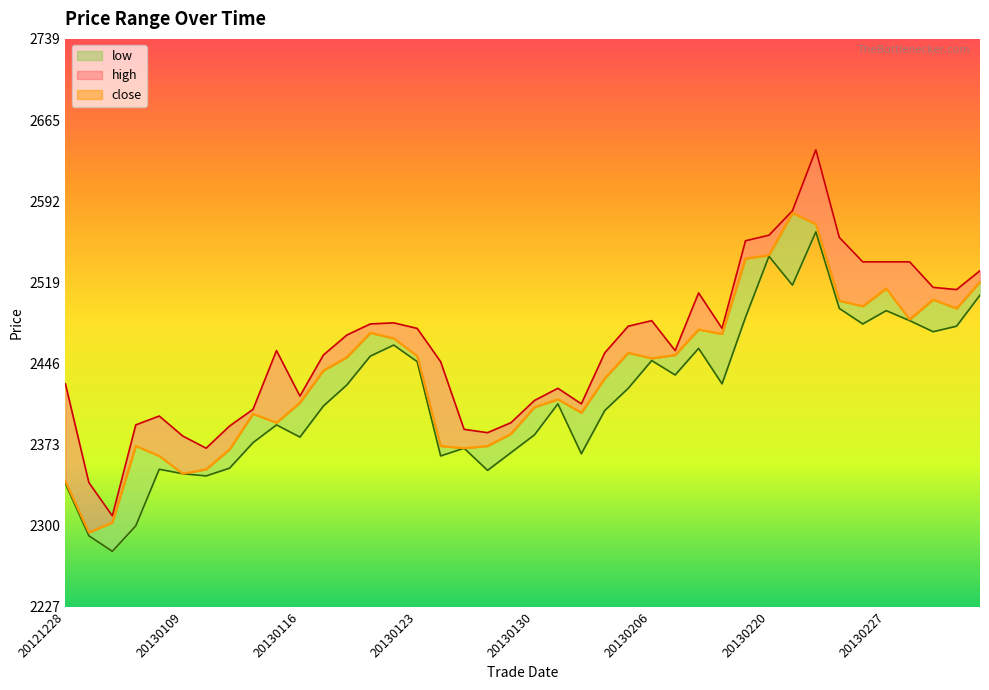

What is the maximum value for high?

2639